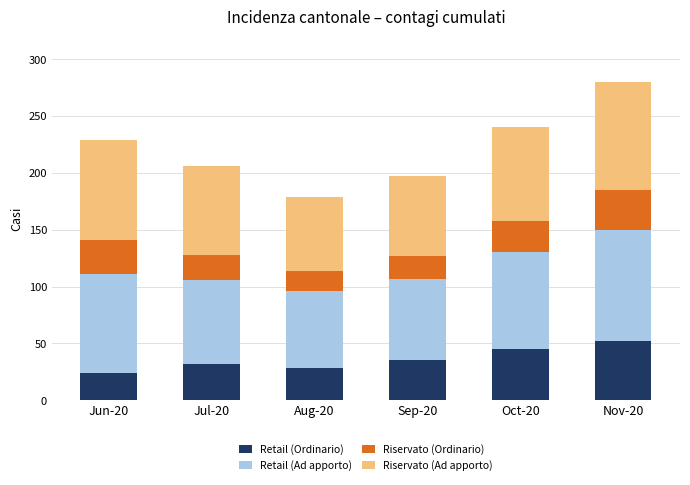

At which category is the sum across all series the highest?

Nov-20